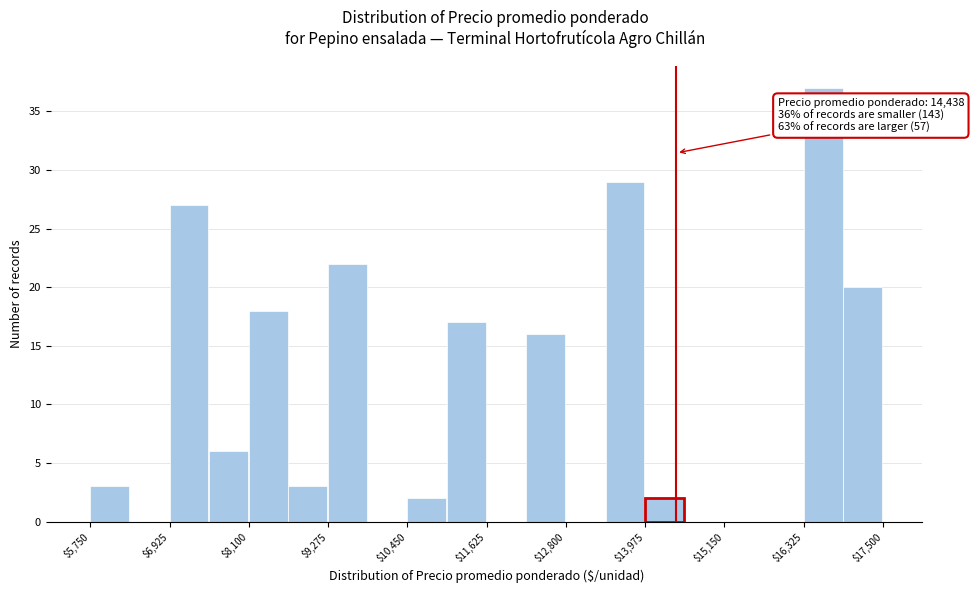

Around what value on the x-axis is the tallest bar? Give the approximate position of its centre, as read against the axis.

16600